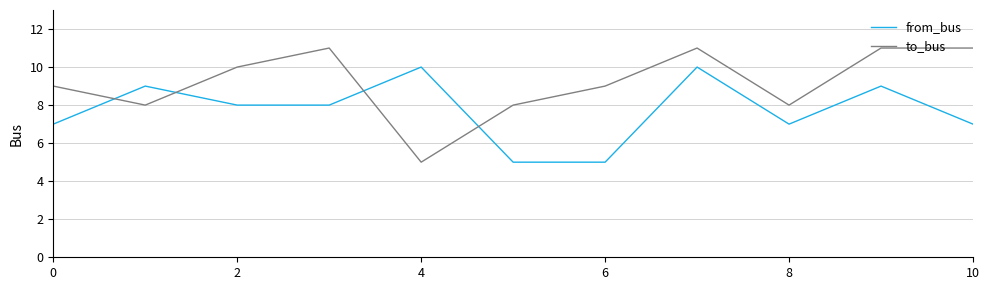

What is the lowest value of the from_bus series?

5